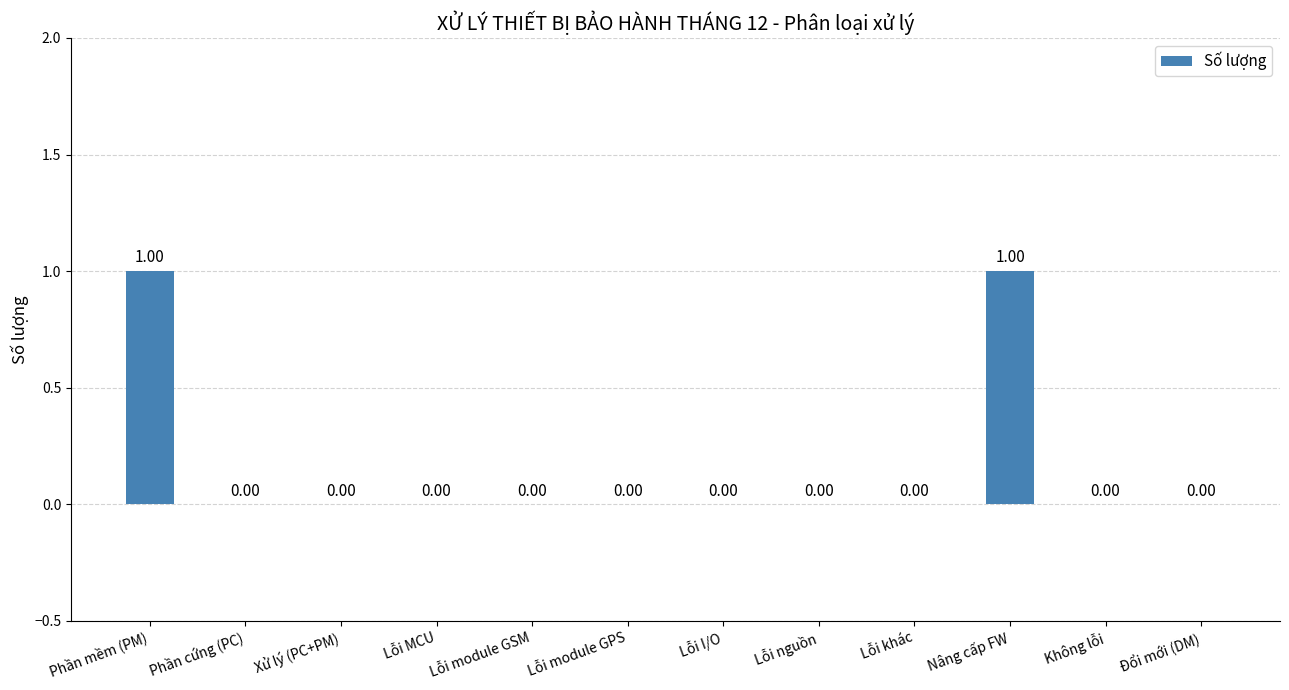

Which has a higher value, Nâng cấp FW or Phần cứng (PC)?

Nâng cấp FW